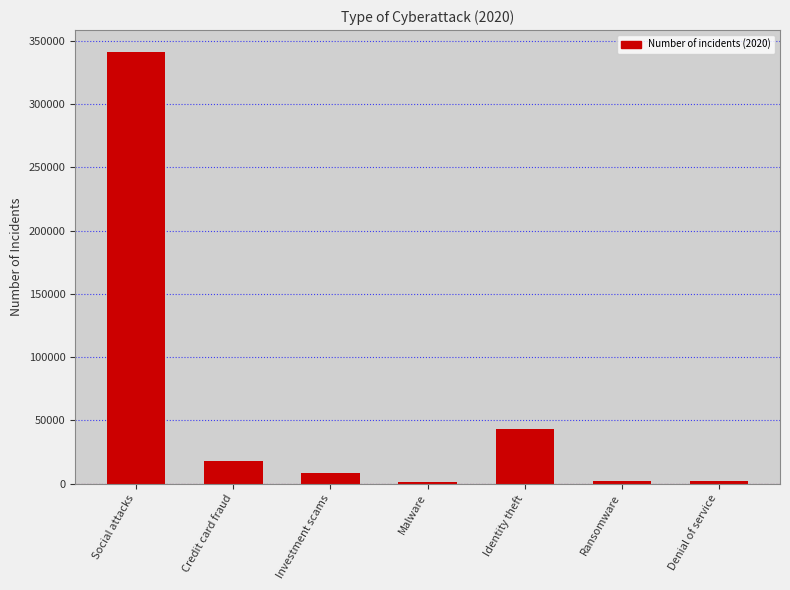

How many data points does each series have?

7